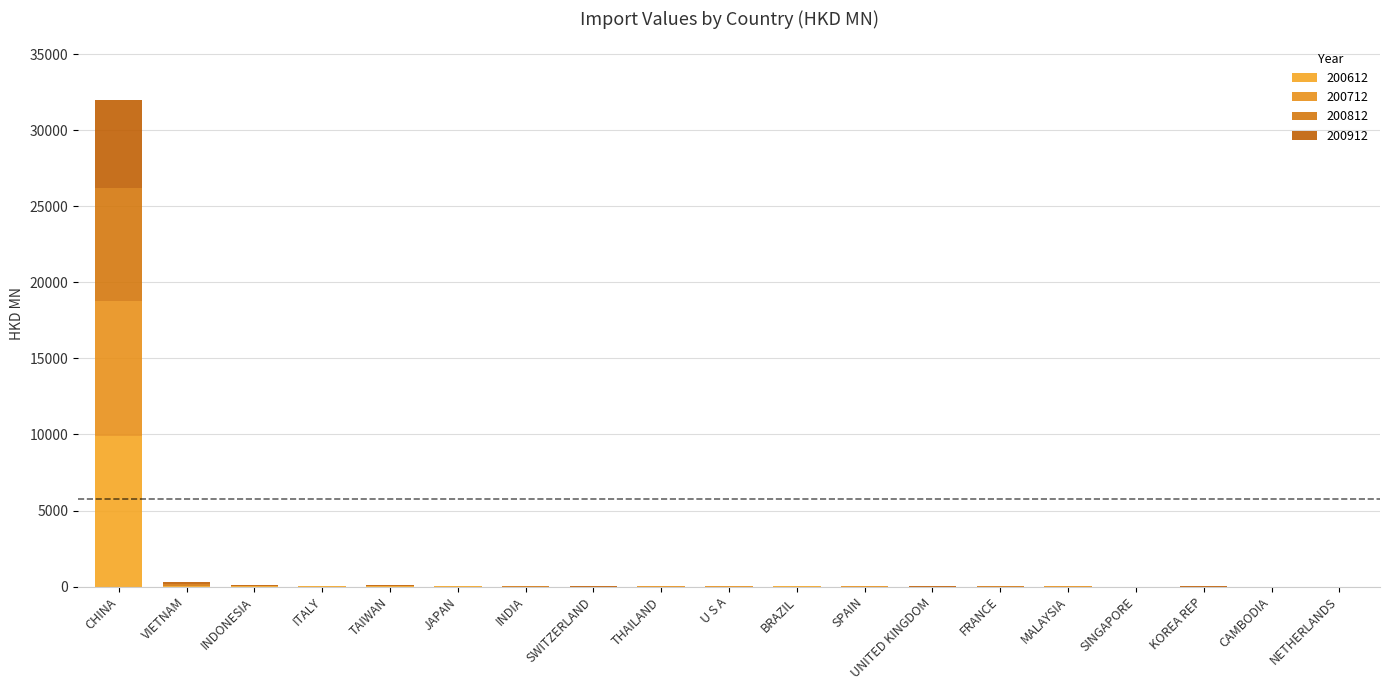

How many data points in 200612 are above 2?

11